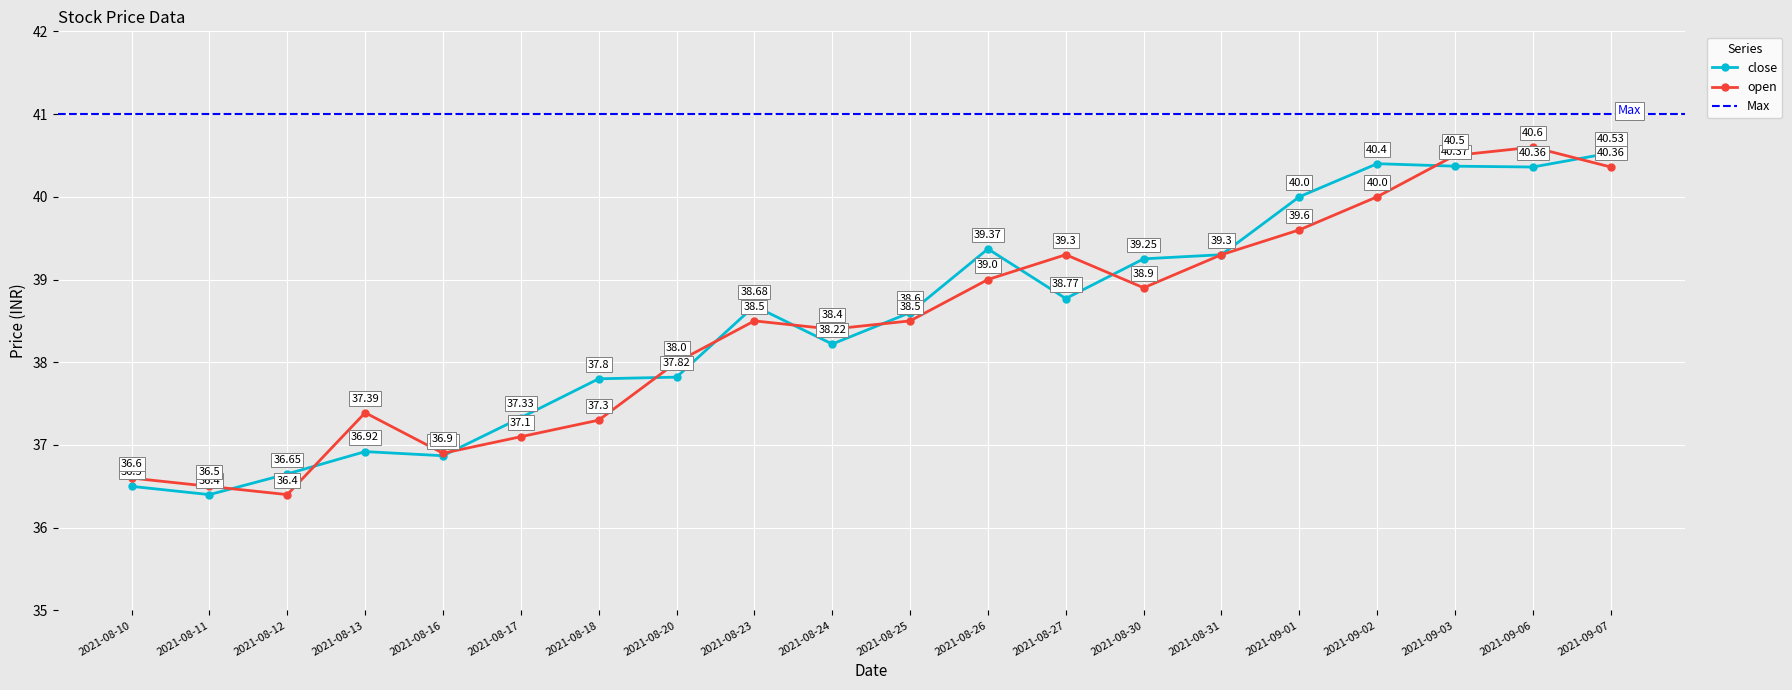

True or false: open has more than 1 points higher than both neighbors.

True